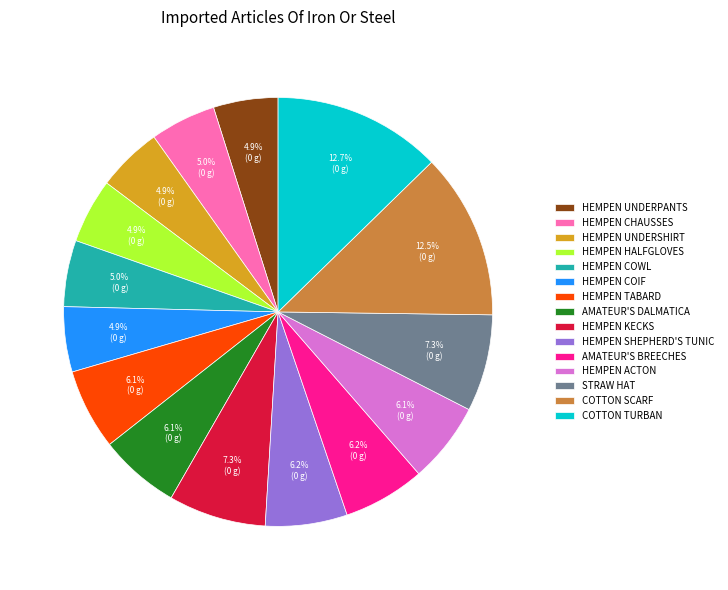

To the nearest percent, what is the difference between the largest and smallest slice percentages?

8%